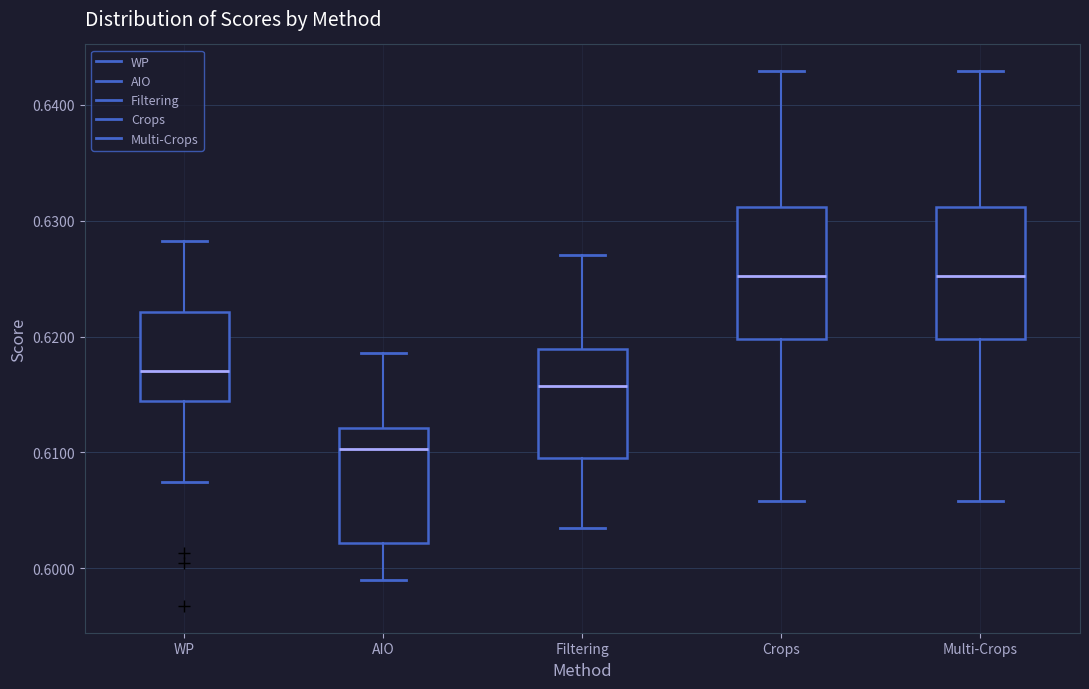

Which box has the lowest median line?

AIO